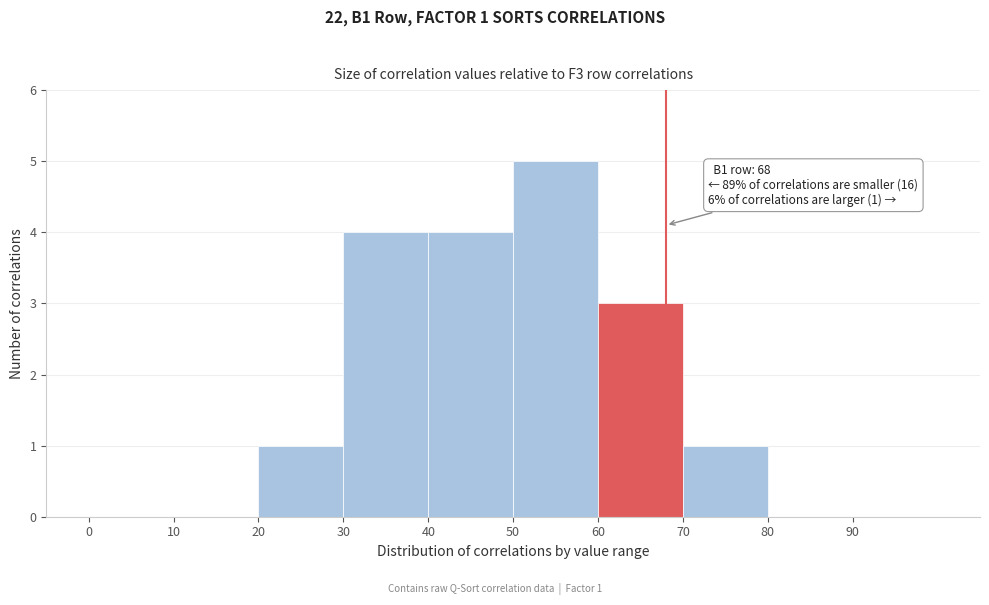

Over which range of the x-axis is the bar tallest?

50 to 60